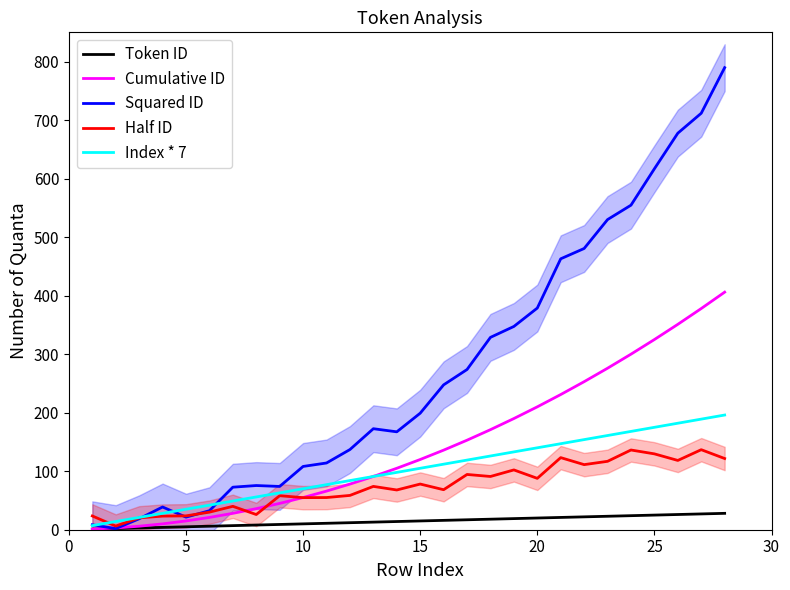

What is the maximum value for Token ID?

28.0